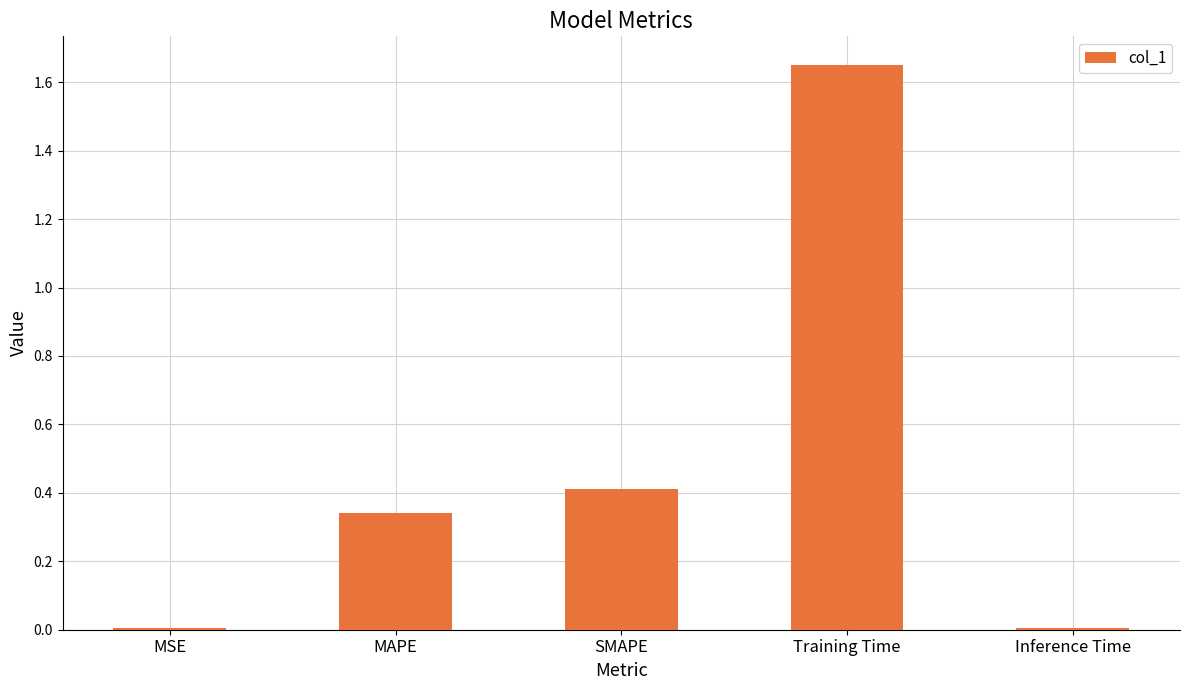

What is the average value?

0.5